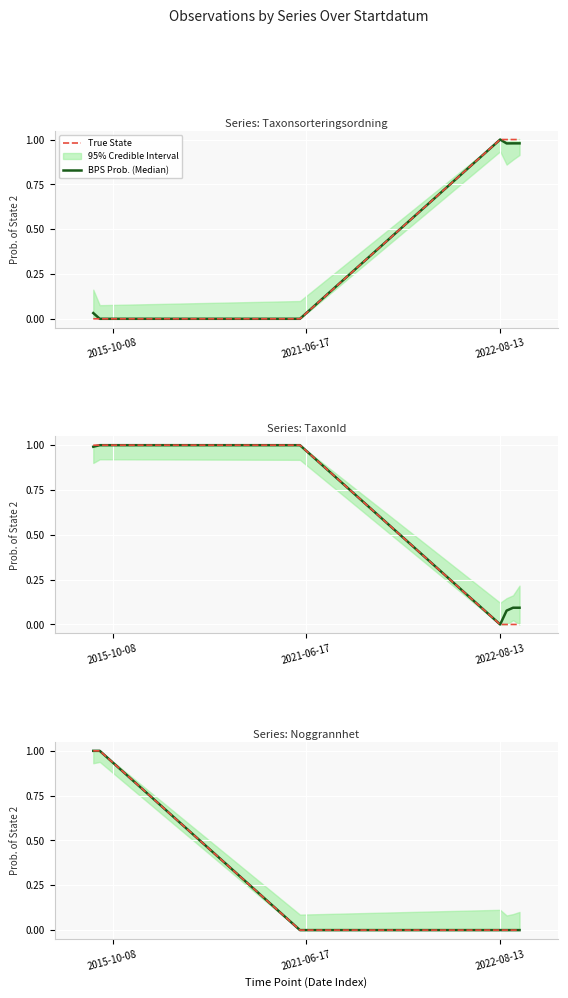

How many lines are shown in the chart?

2